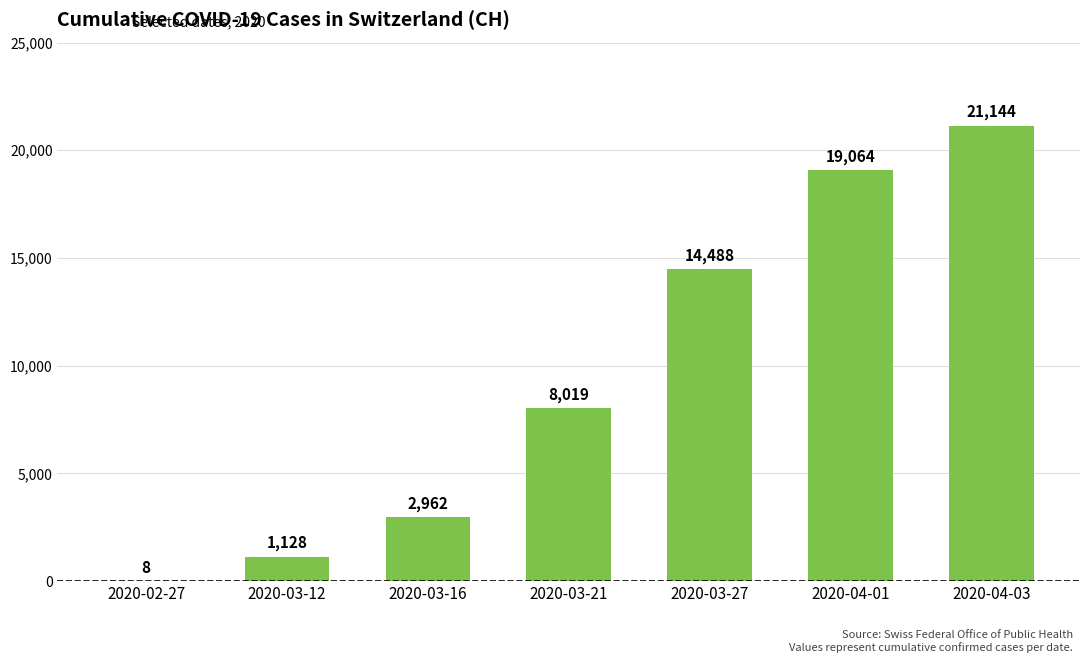

What is the ratio of the value at 2020-04-03 to the value at 2020-03-16?

7.1